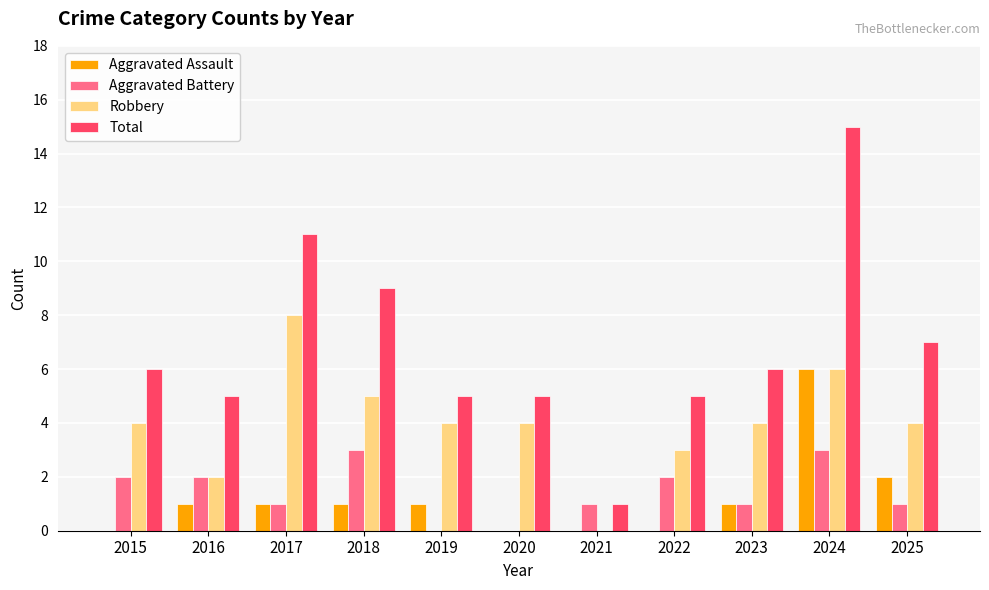

How many categories are shown in the chart?

11